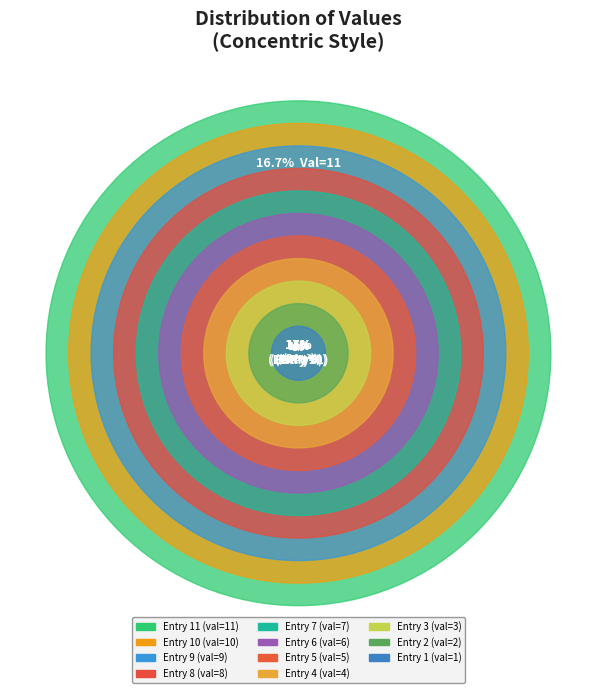

Which slice is the smallest?

1